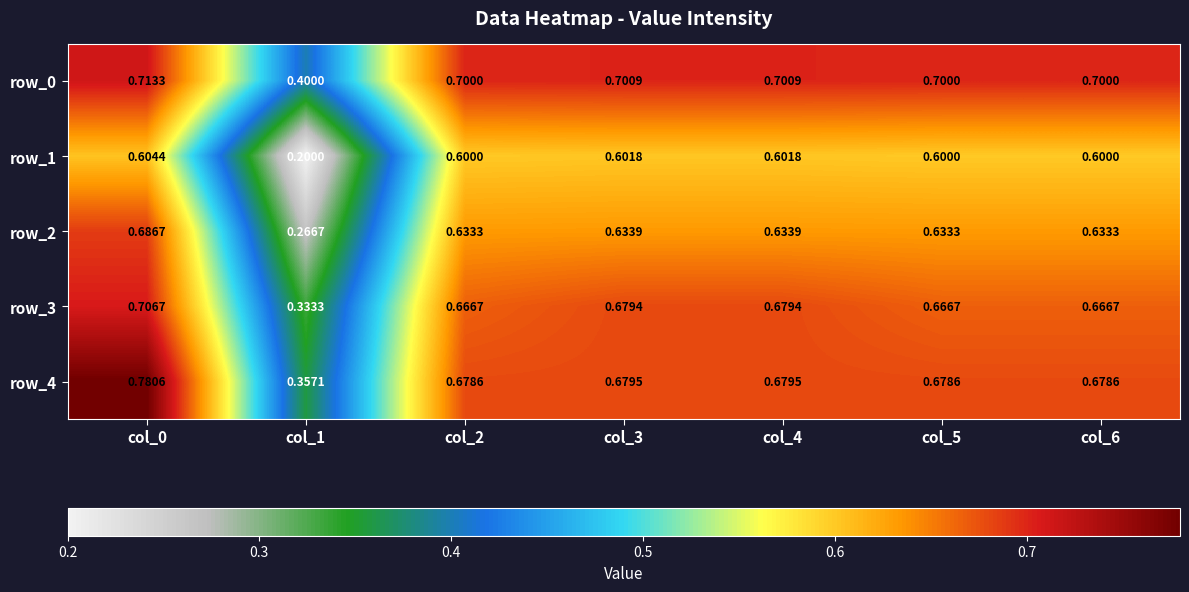

What is the minimum value shown in the chart?

0.2